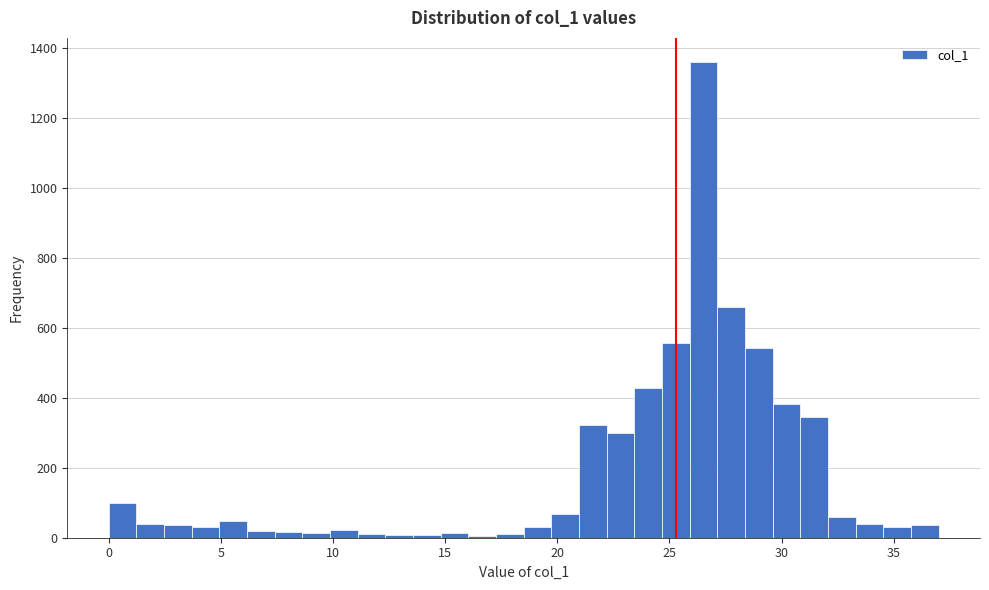

Read against the x-axis, roughly where is the centre of the tallest bar?

26.5